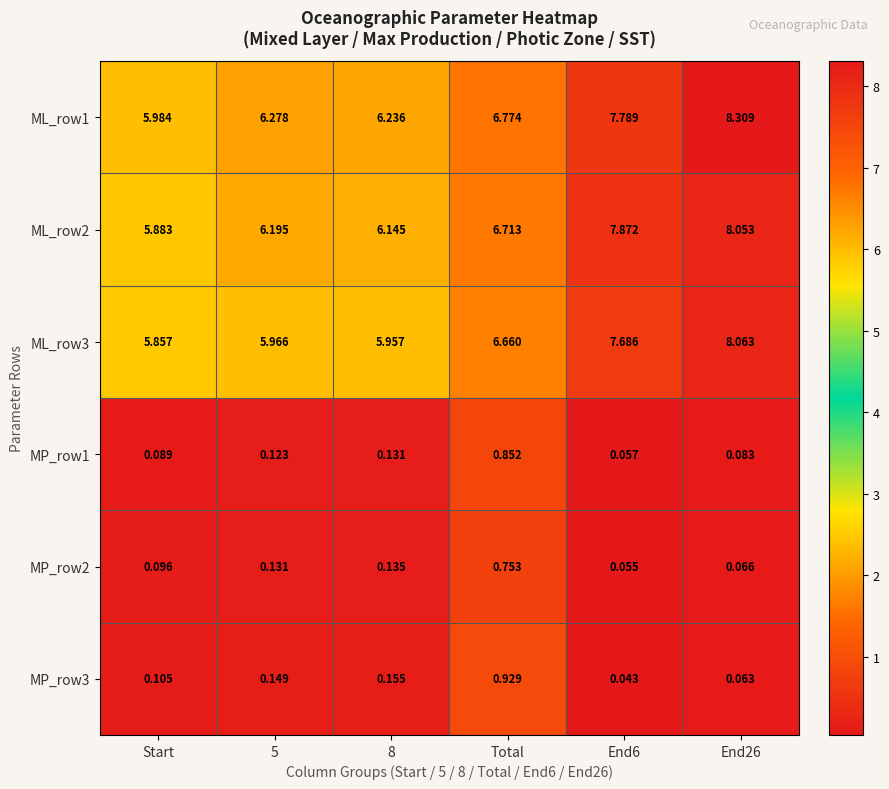

At which label does ML_row3 first exceed 6?

Total